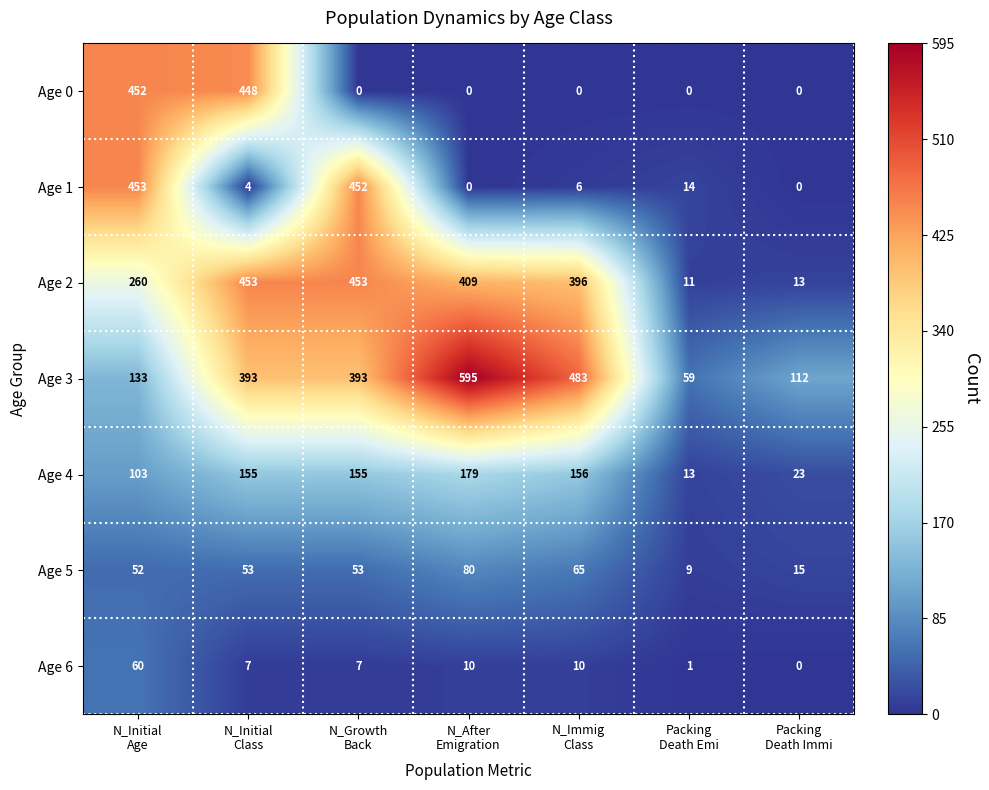

Which series has the largest range (max minus min)?

Age 3